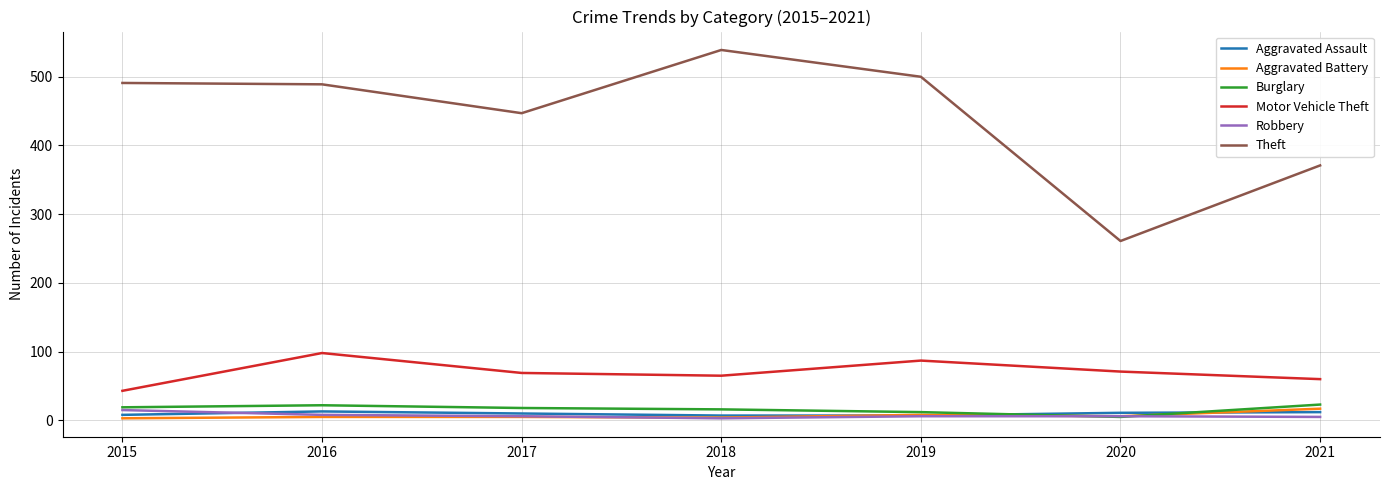

Between 2015 and 2021, which series saw the biggest shift?

Theft